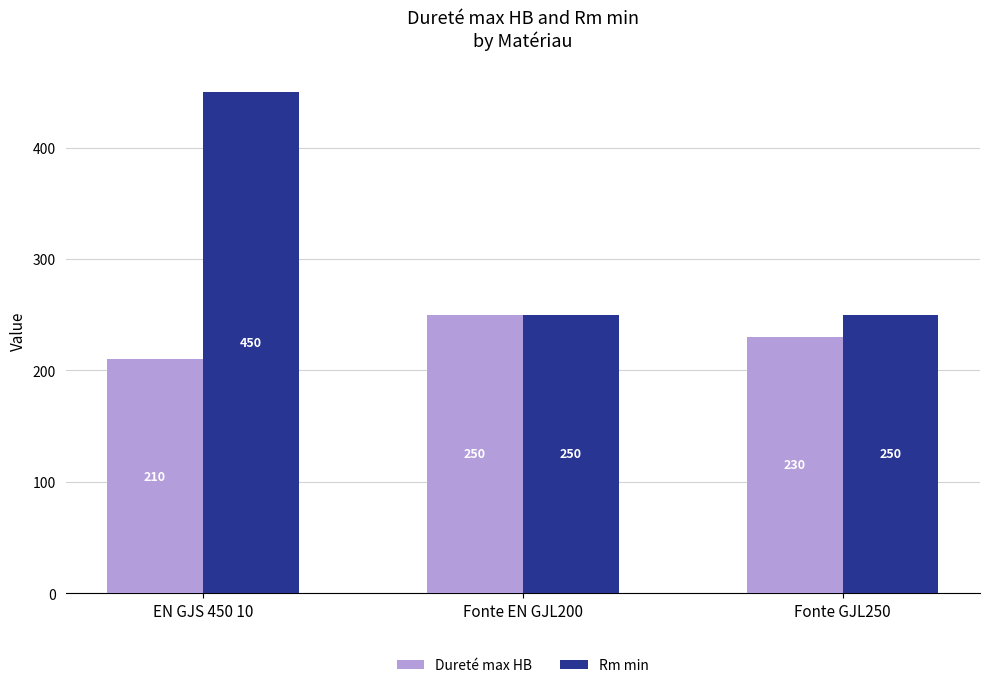

How many distinct data groups are displayed?

2